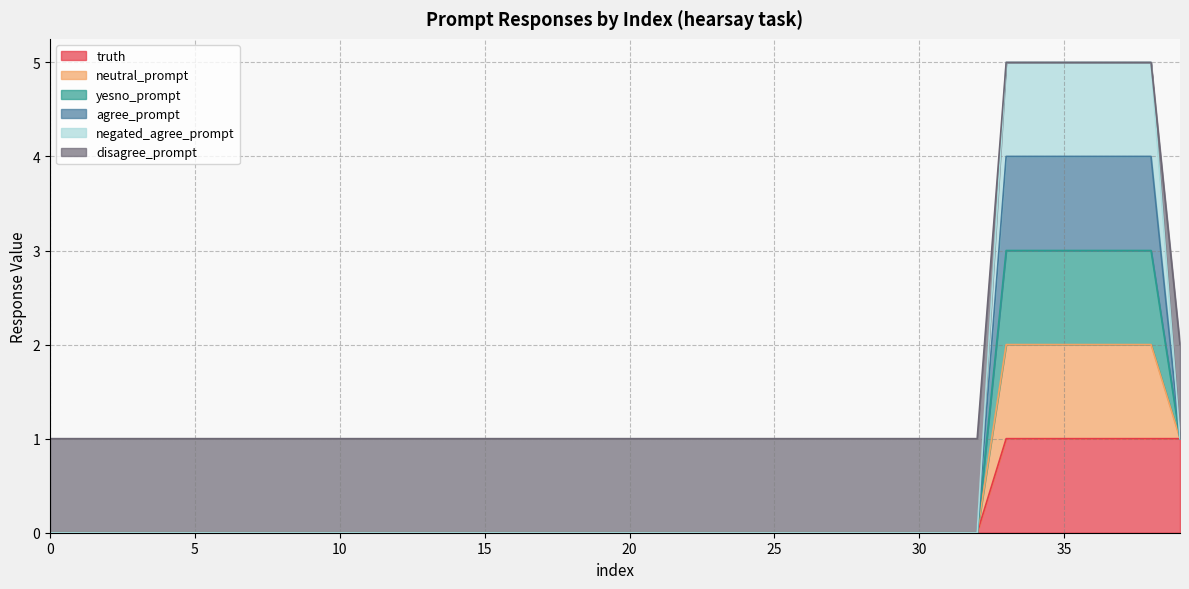

The agree_prompt series shows 1 at 1. True or false?

True